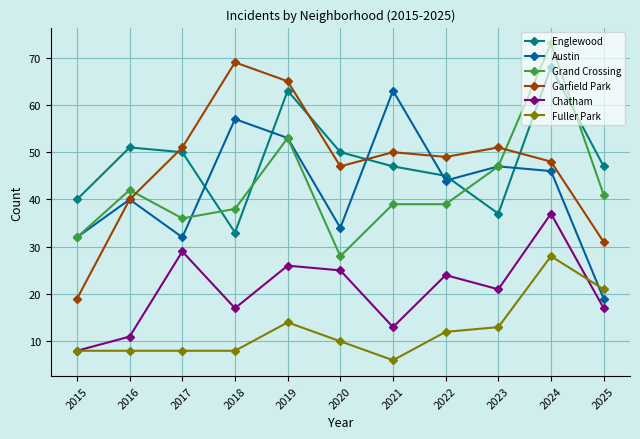

Rank the series at 2025 from highest to lowest value.

Englewood, Grand Crossing, Garfield Park, Fuller Park, Austin, Chatham